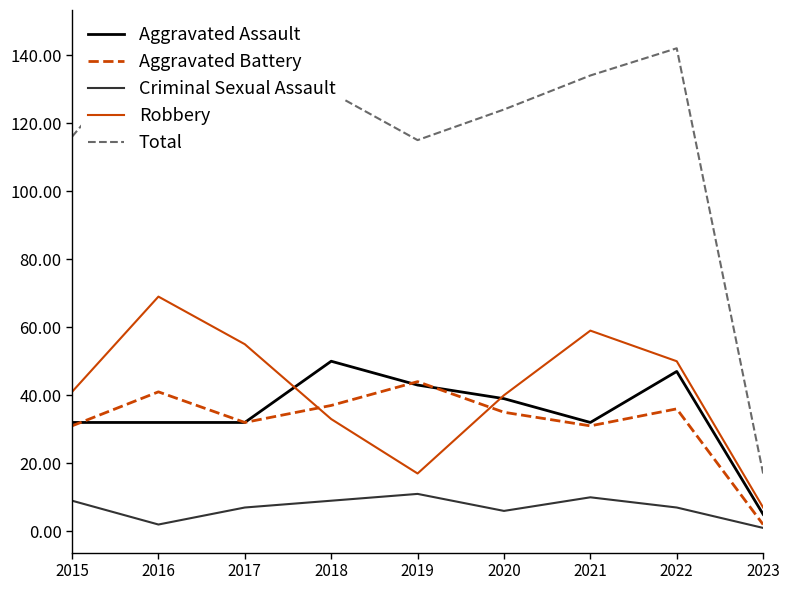

Count the number of data series in this chart.

5